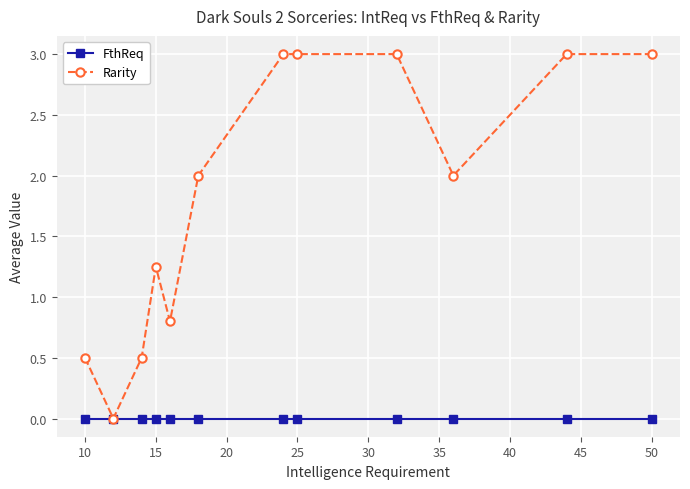

List the series in order of their overall mean, lowest first.

FthReq, Rarity